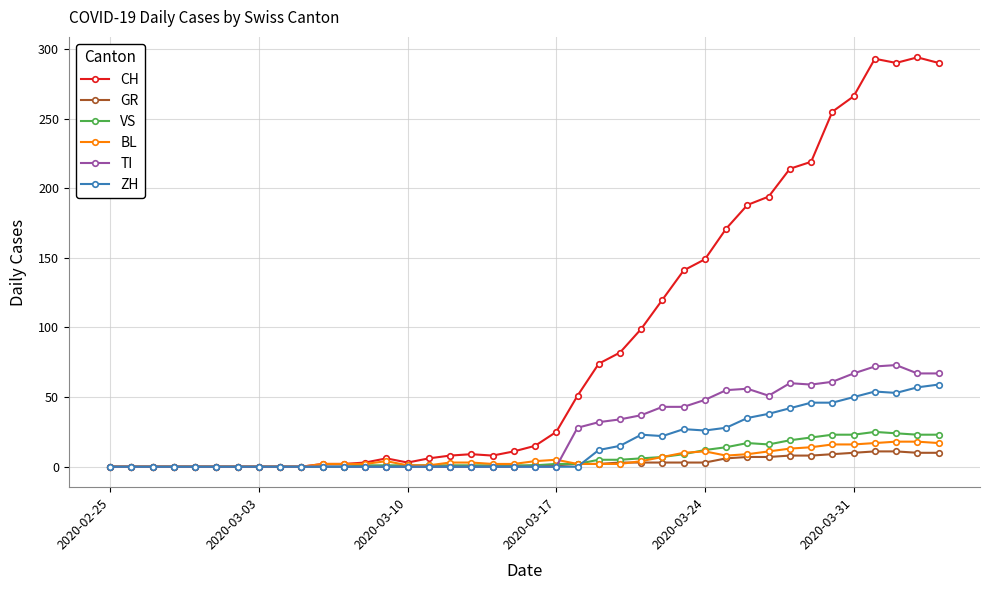

What is the difference between the second highest and second lowest values in the TI series?

72